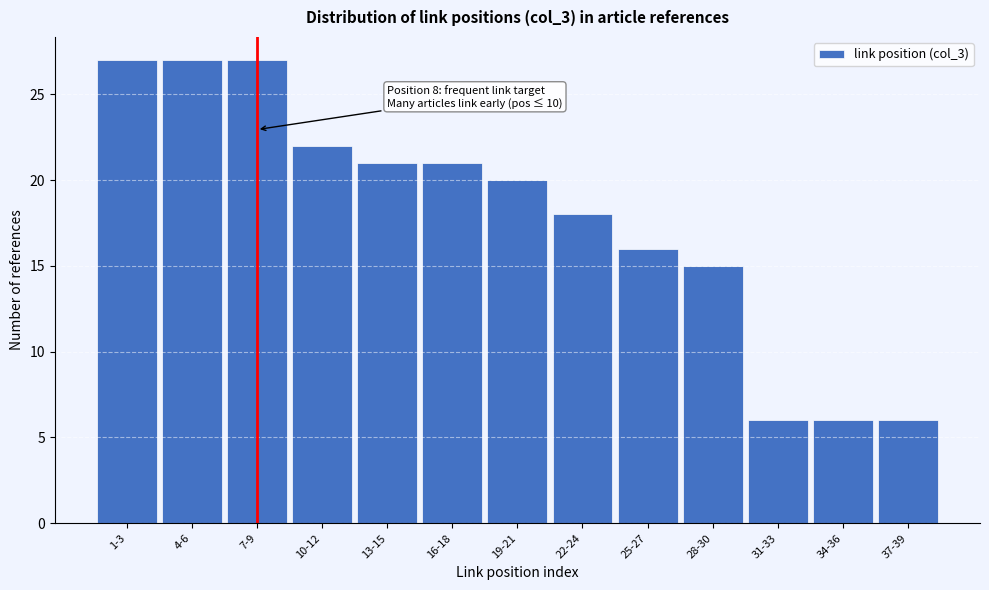

Reading left to right, transcribe all the data shown in this chart.

1-3=27	4-6=27	7-9=27	10-12=22	13-15=21	16-18=21	19-21=20	22-24=18	25-27=16	28-30=15	31-33=6	34-36=6	37-39=6